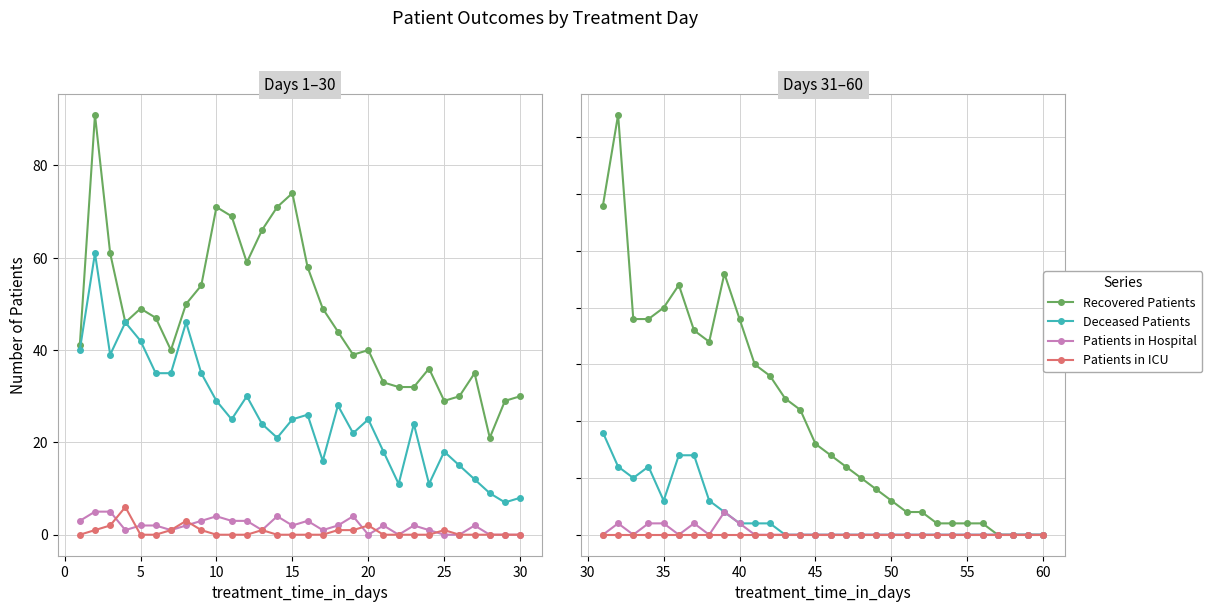

True or false: Deceased Patients and Patients in ICU cross at least once.

False